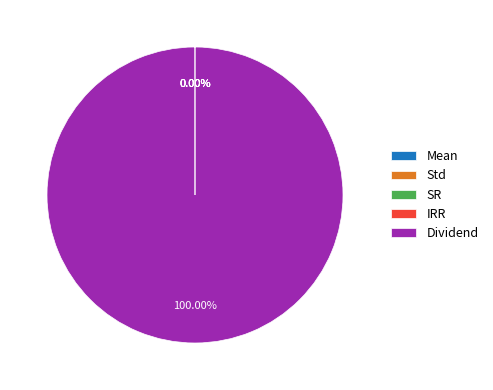

Which category has the biggest portion of the pie?

Dividend